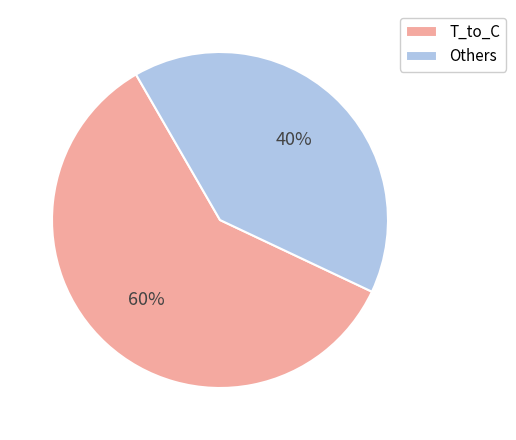

Is there a majority slice in this chart?

Yes